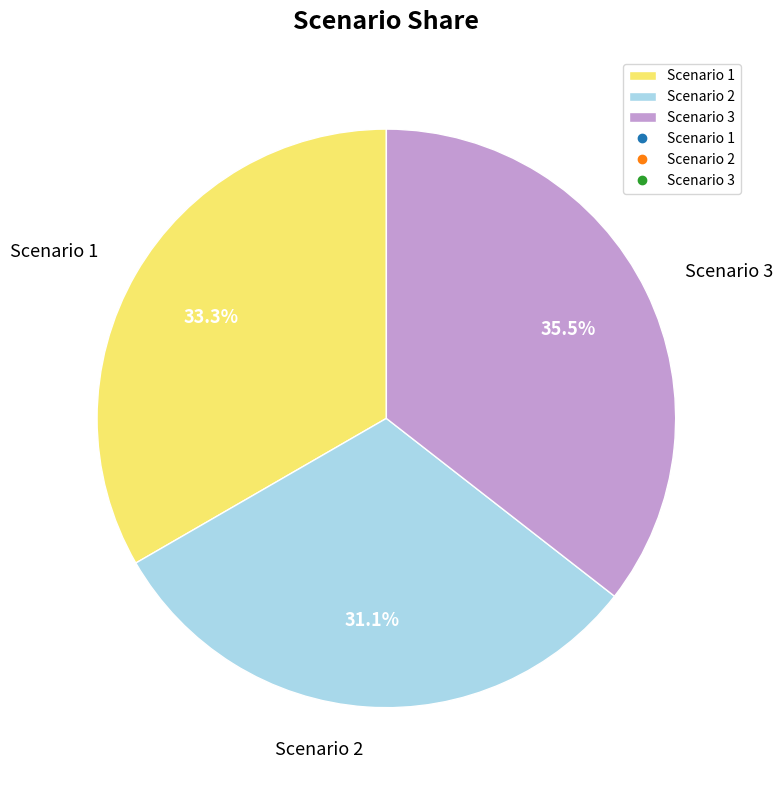

Which category has the smallest portion of the pie?

Scenario 2